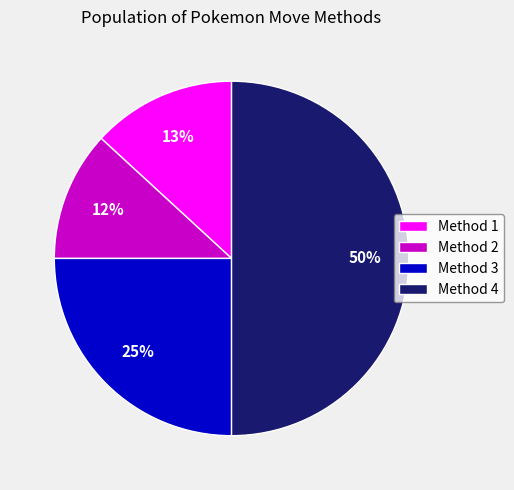

Rank the categories by value from lowest to highest.

Method 2, Method 1, Method 3, Method 4